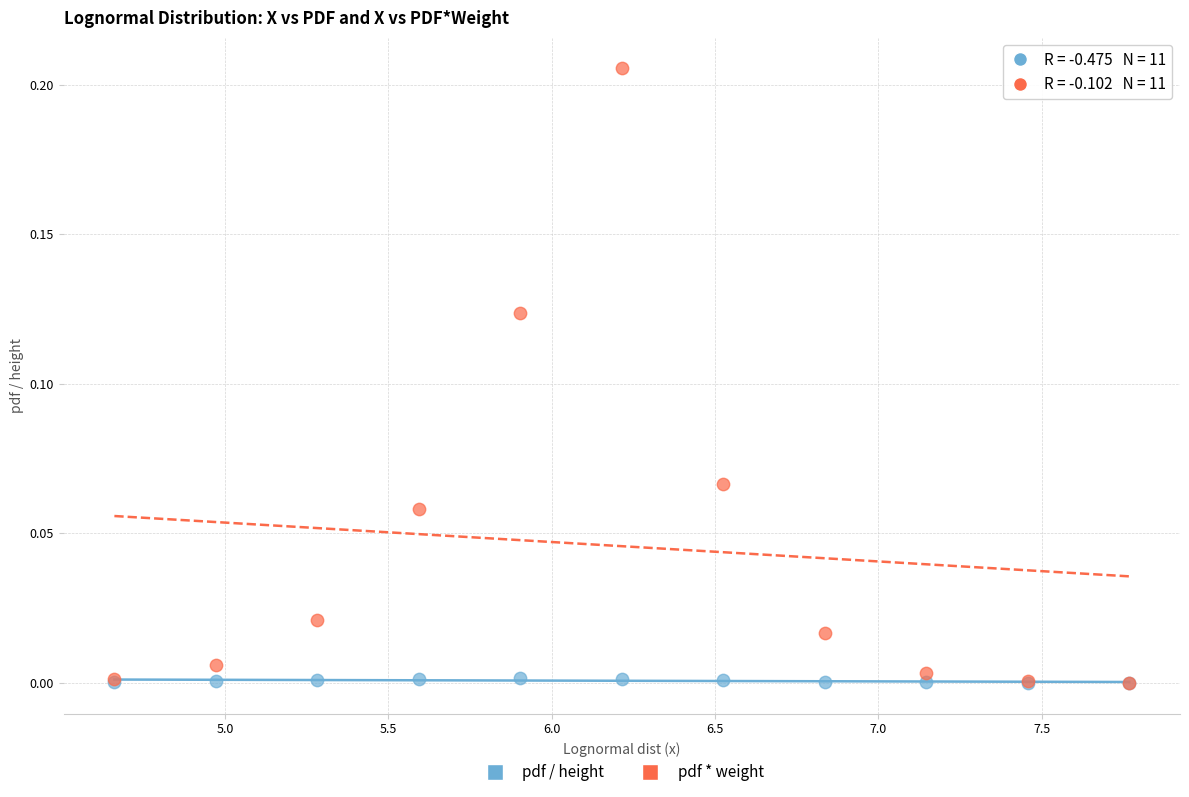

What are all the series names shown in the legend?

pdf / height, pdf * weight